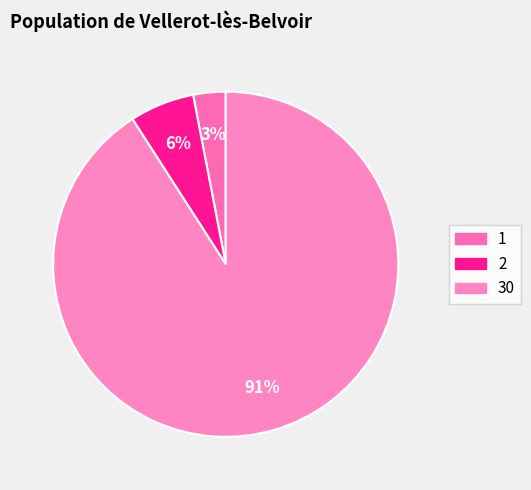

Is 30 the majority of the pie?

Yes